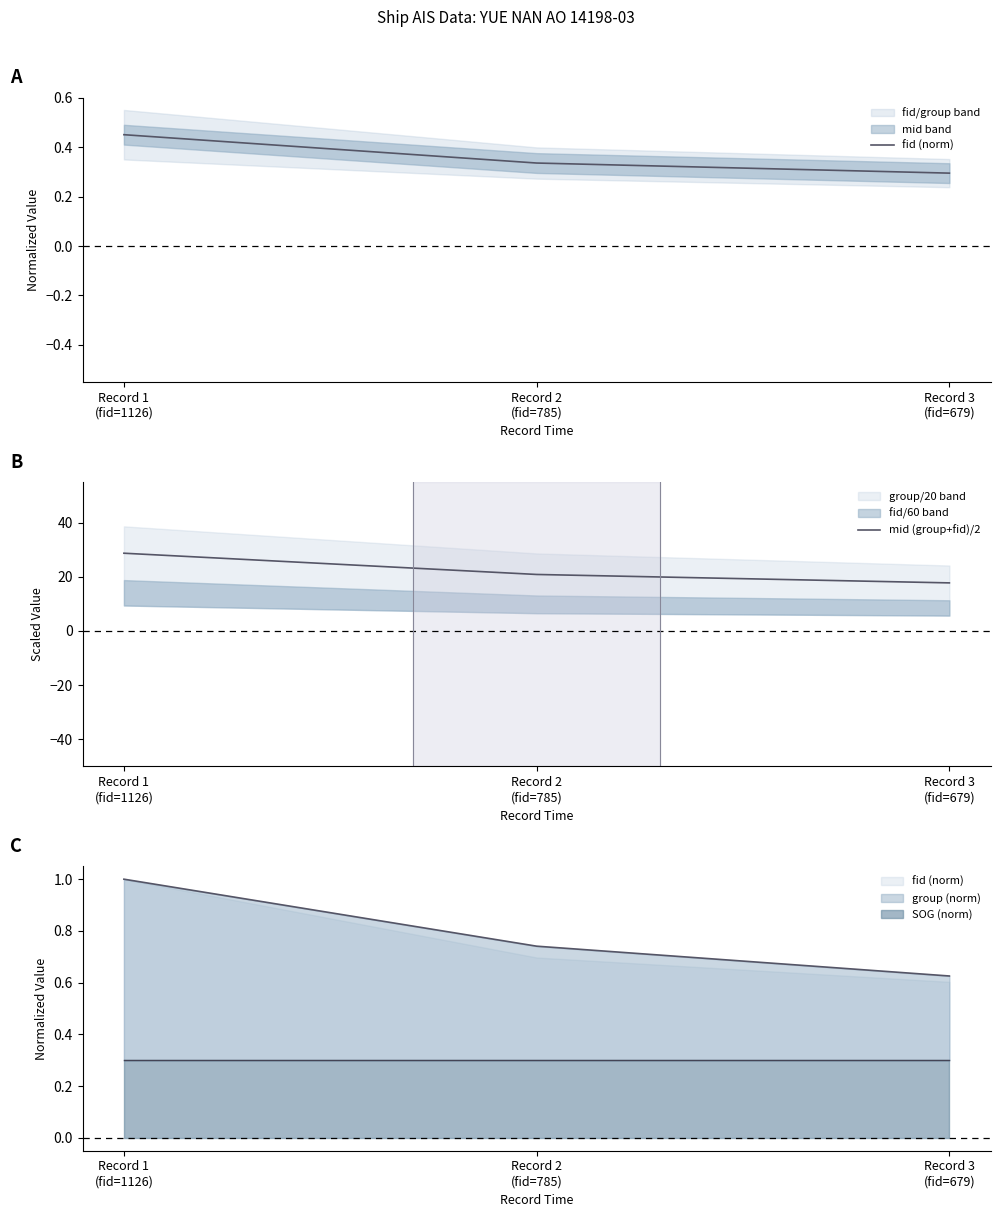

Which series changed the most between Record 1
(fid=1126) and Record 2
(fid=785)?

mid (group+fid)/2